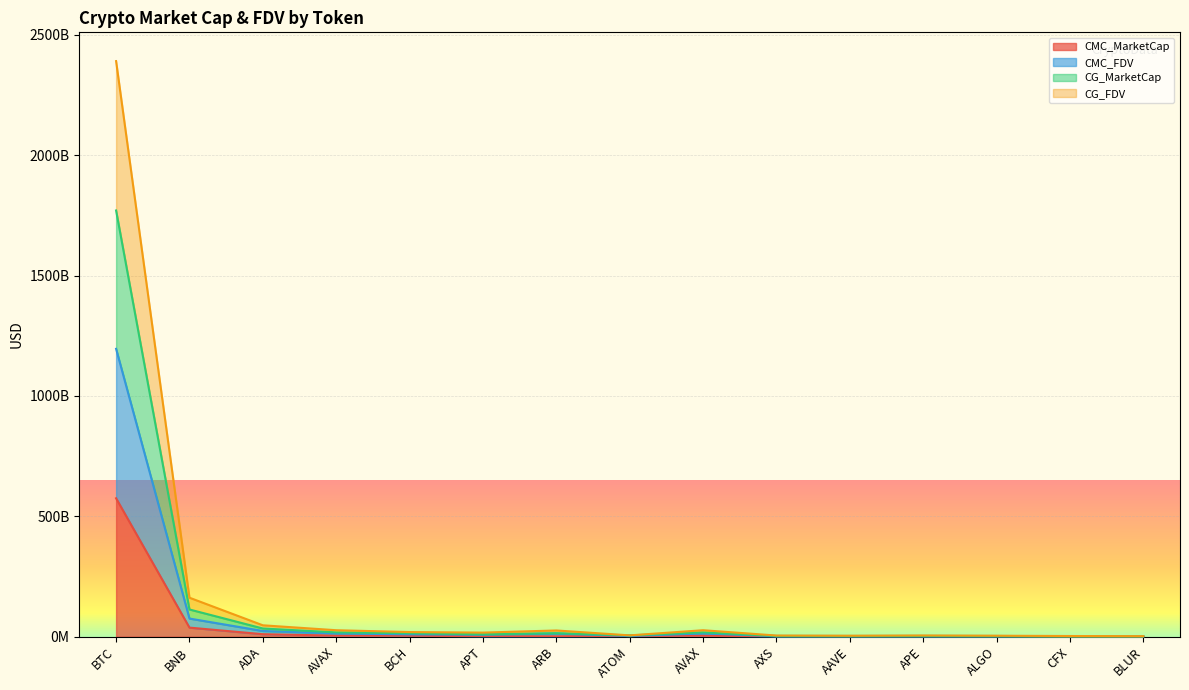

At which category is the sum across all series the highest?

BTC